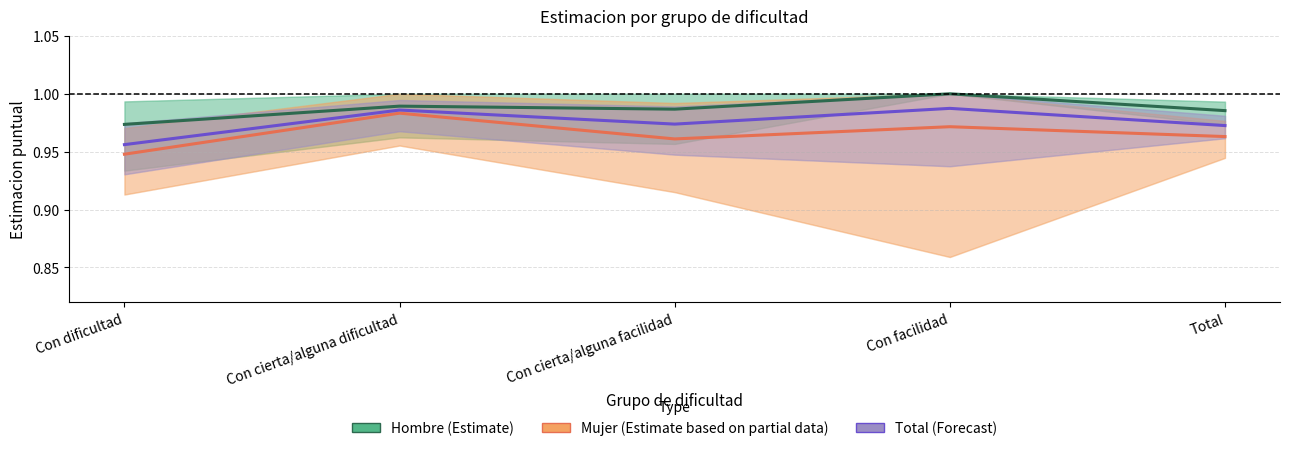

Where is Hombre nearest to the value 0?

Con dificultad